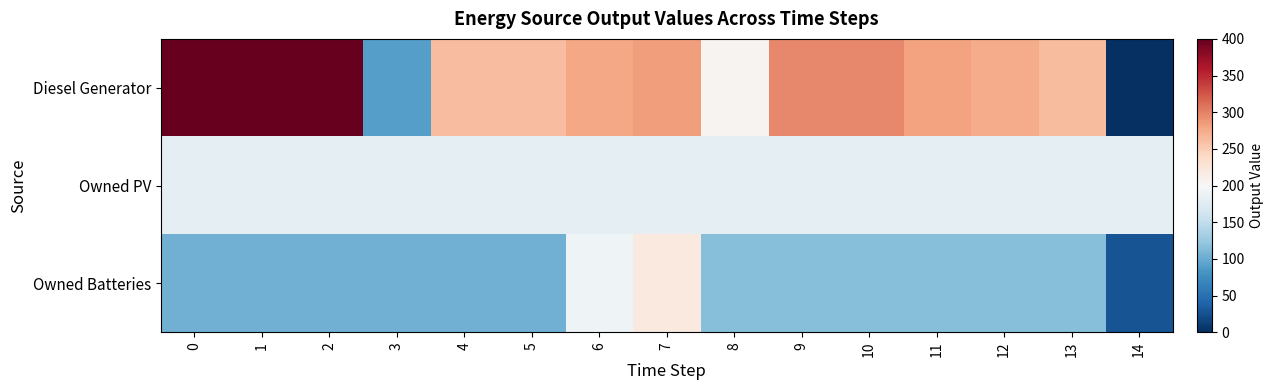

Reading left to right, extract all data points from this chart.

Diesel Generator: 0=400	1=400	2=400	3=90	4=262	5=262	6=278	7=284	8=205	9=296	10=296	11=280	12=274	13=263	14=0
Owned PV: 0=181	1=181	2=181	3=181	4=181	5=181	6=181	7=181	8=181	9=181	10=181	11=181	12=181	13=181	14=181
Owned Batteries: 0=104	1=104	2=104	3=104	4=104	5=104	6=192	7=219	8=115	9=115	10=115	11=115	12=115	13=115	14=27